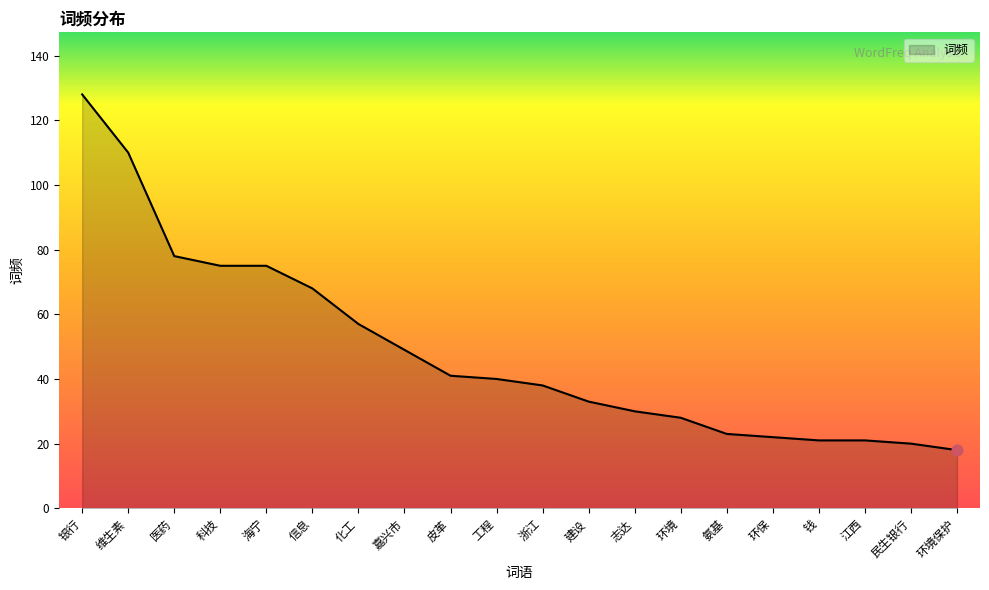

What is the change in value from 工程 to 志达?

-10